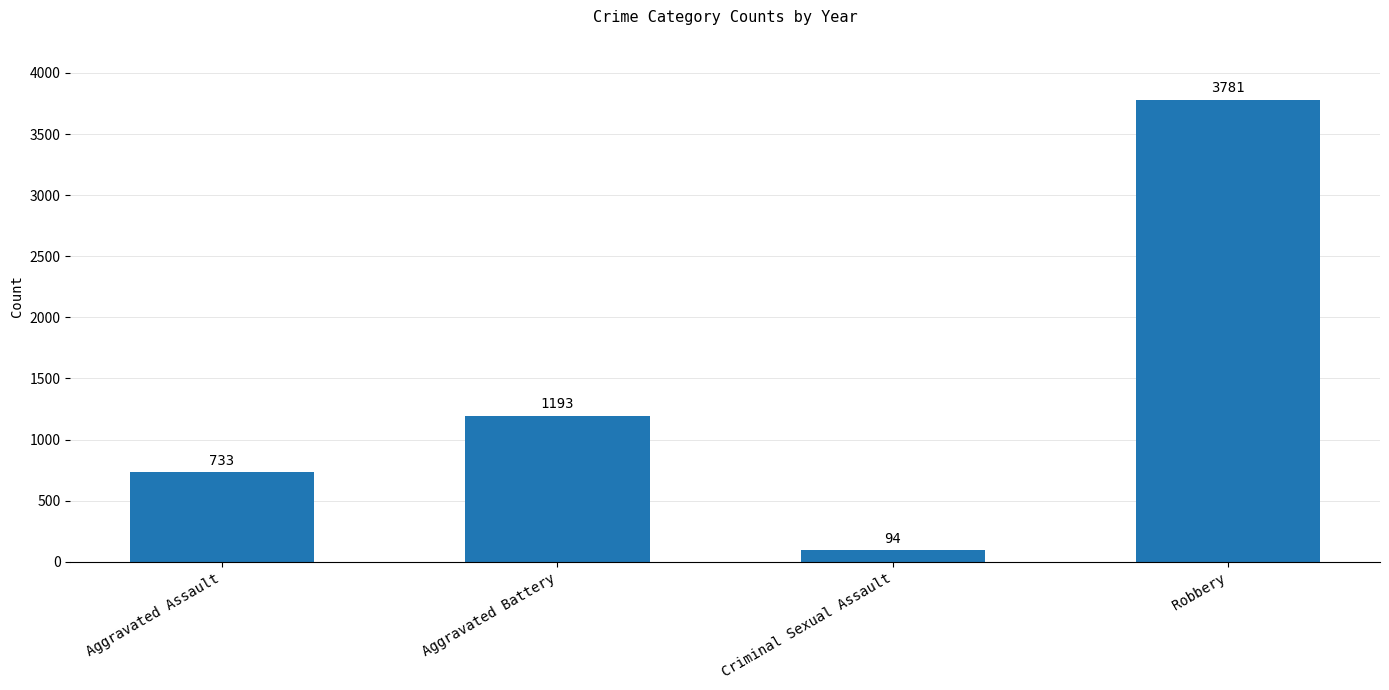

List the labels in order of value, smallest first.

Criminal Sexual Assault, Aggravated Assault, Aggravated Battery, Robbery